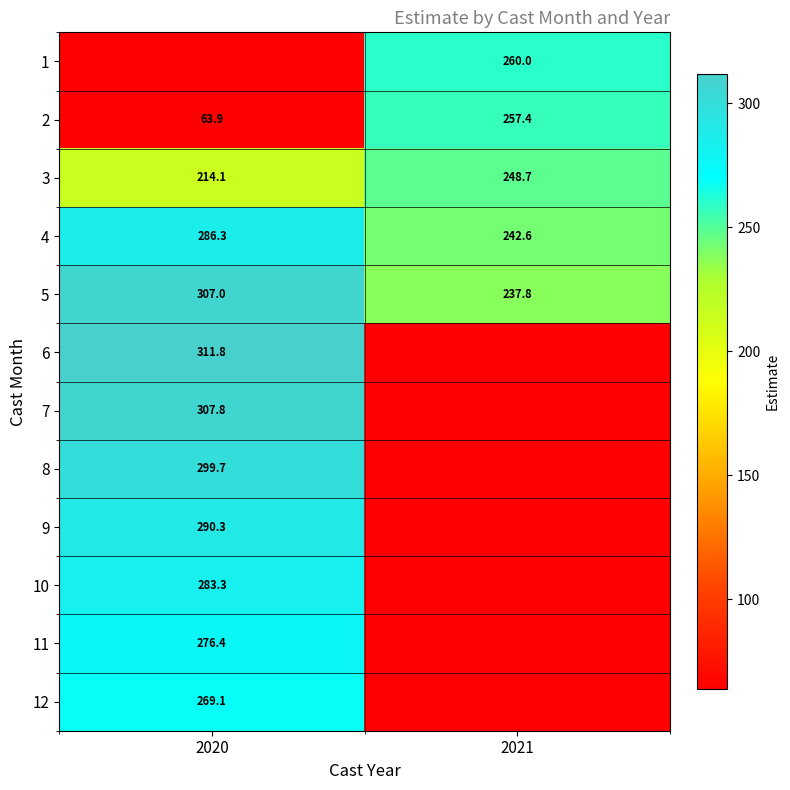

Is the value of 3 at 2020 greater than the value of 8 at 2020?

No